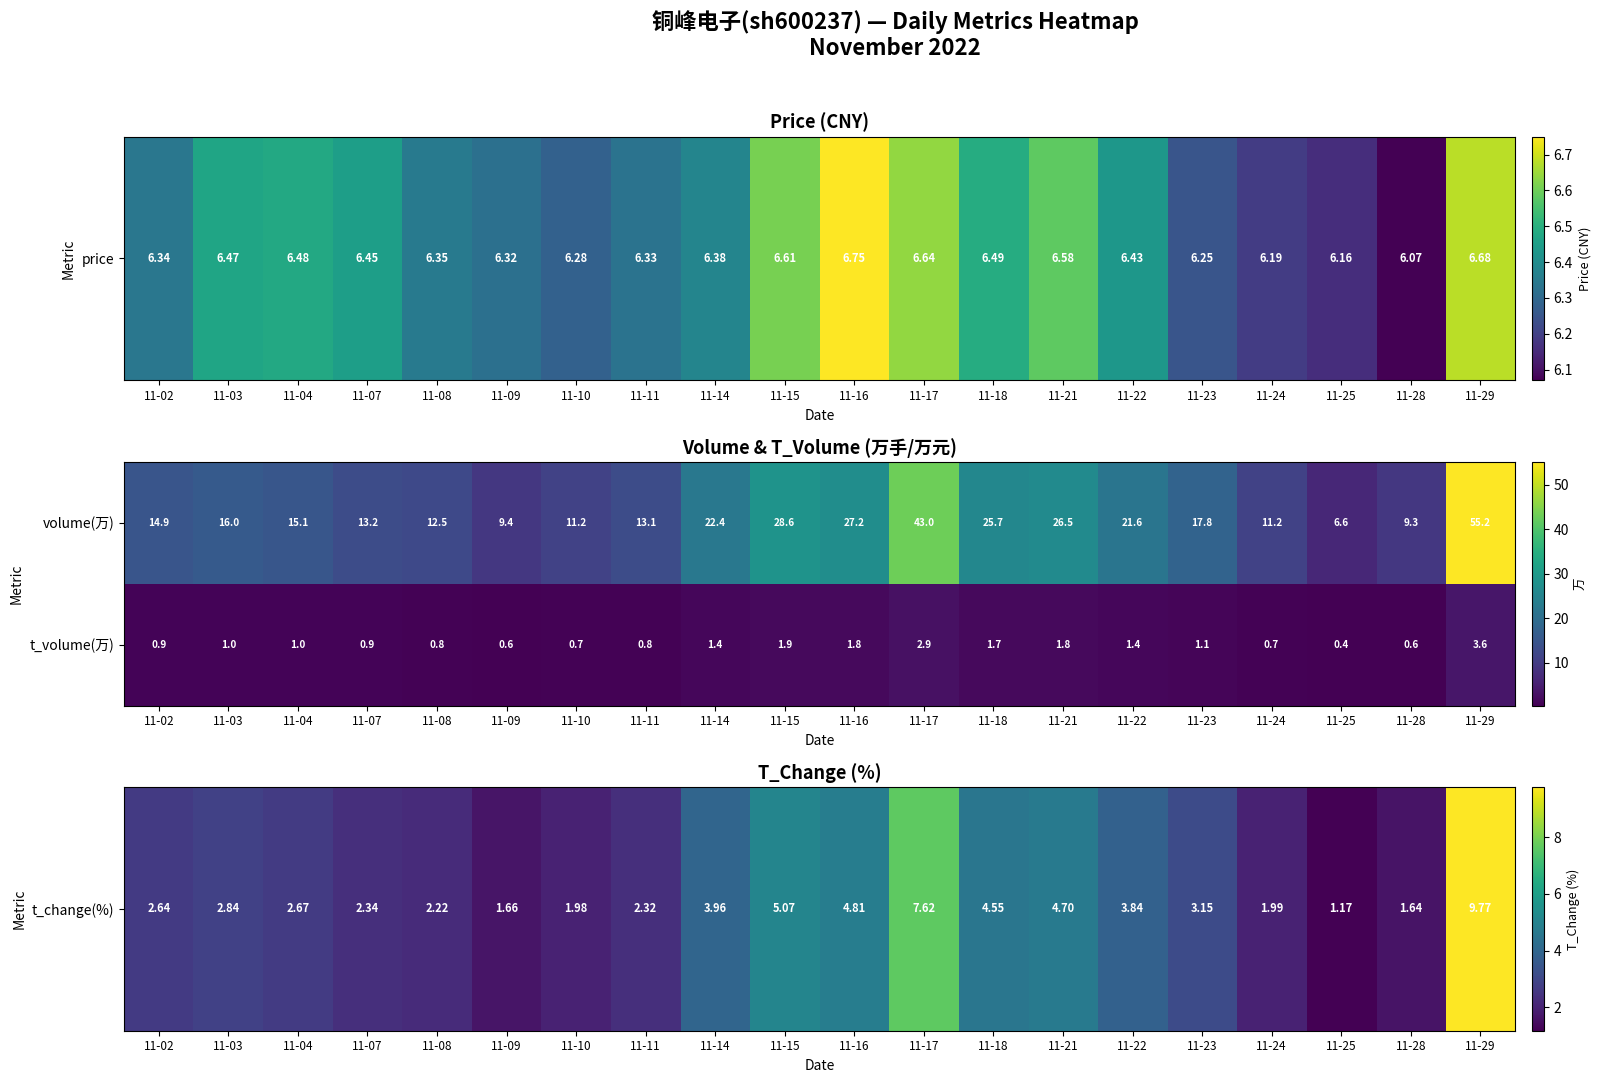

The t_volume(万) series shows 1.7 at 11-18. True or false?

True